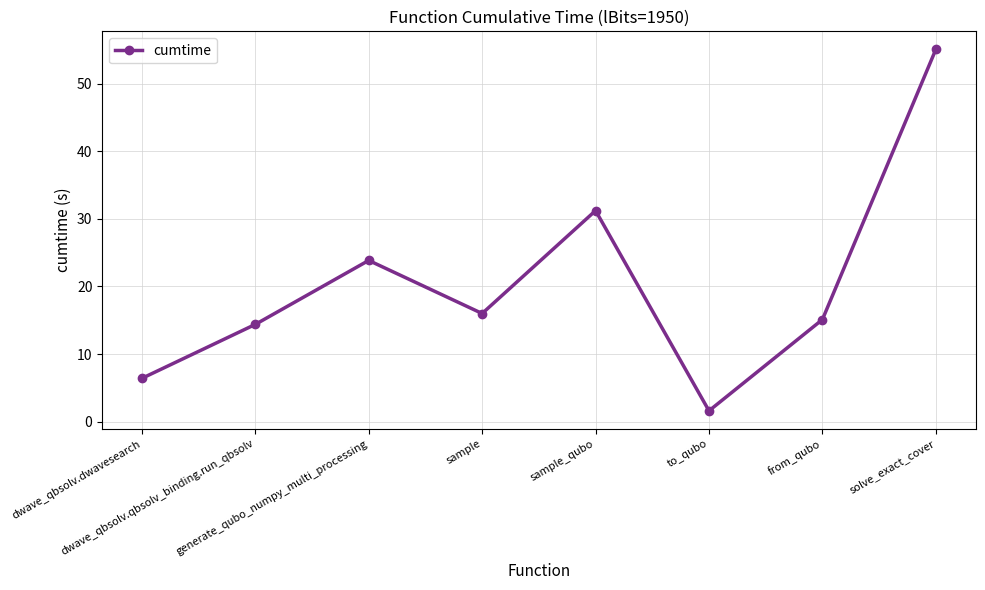

At which category does the data reach its first local peak?

generate_qubo_numpy_multi_processing